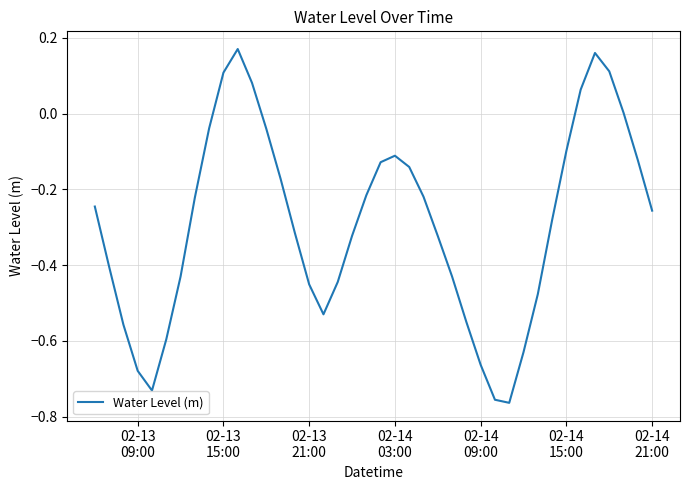

What is the difference between the maximum and minimum values?

0.9